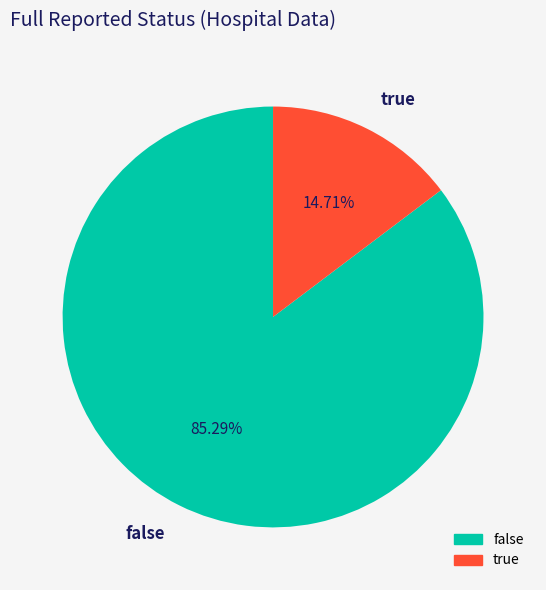

Is the sum of false and true greater than half?

Yes